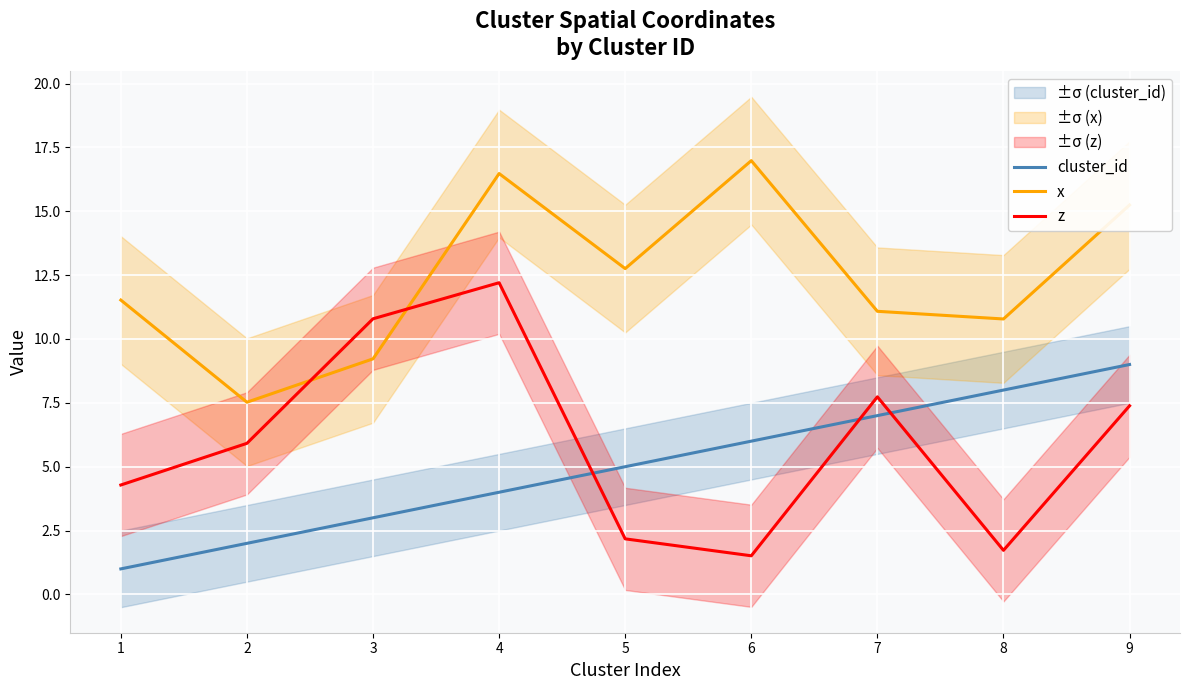

How many times do cluster_id and z cross each other?

3